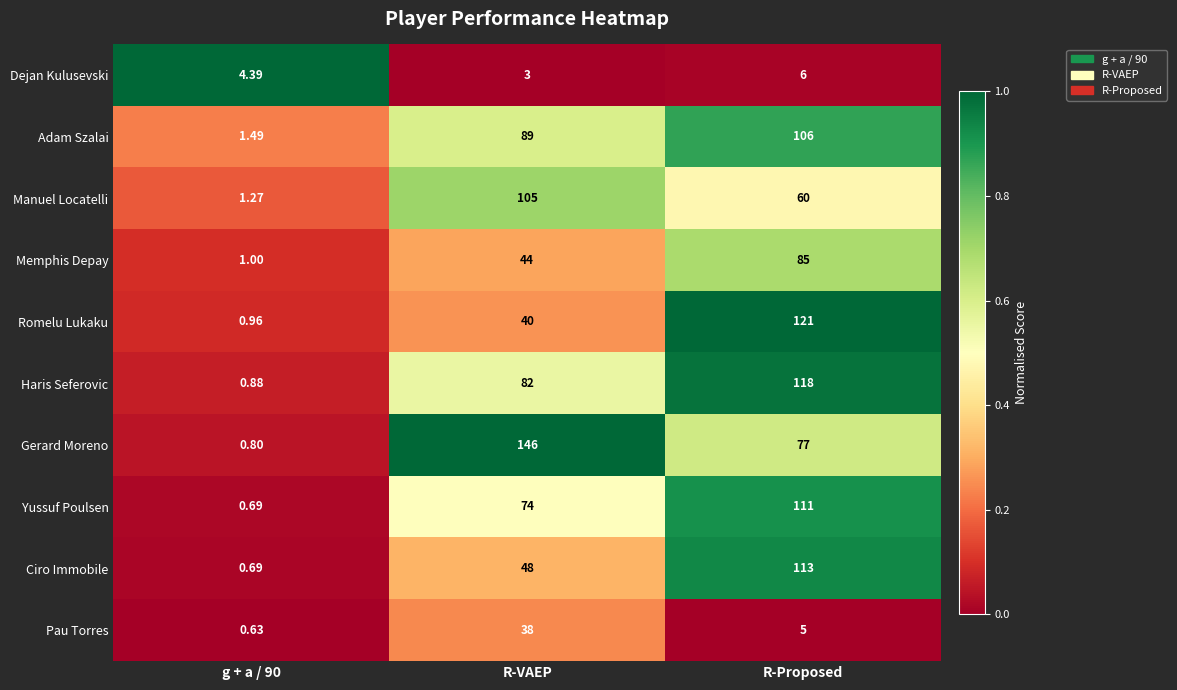

Which series has the largest total across all categories?

Gerard Moreno